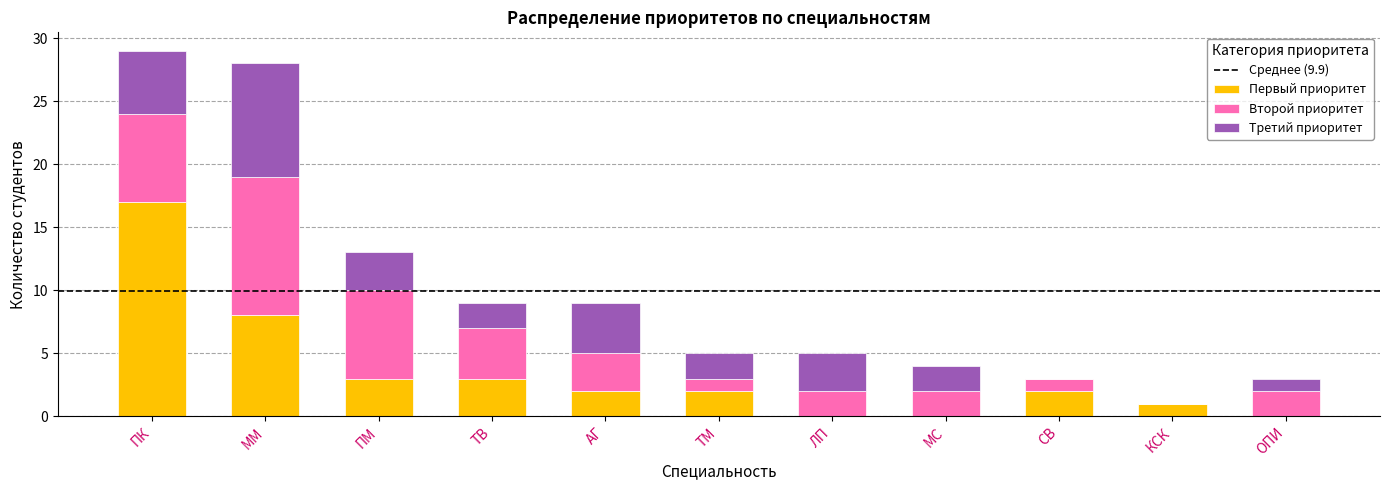

At which category is the sum across all series the highest?

ПК